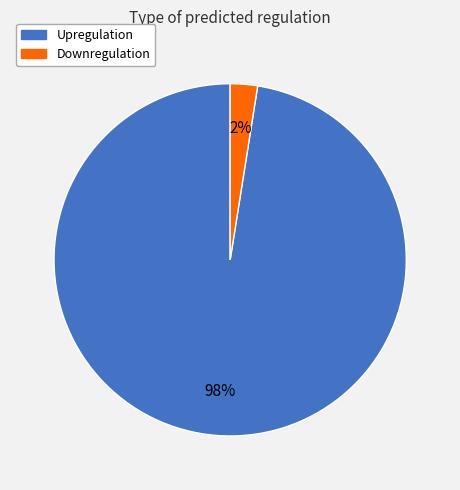

What is the largest slice in the pie chart?

Upregulation